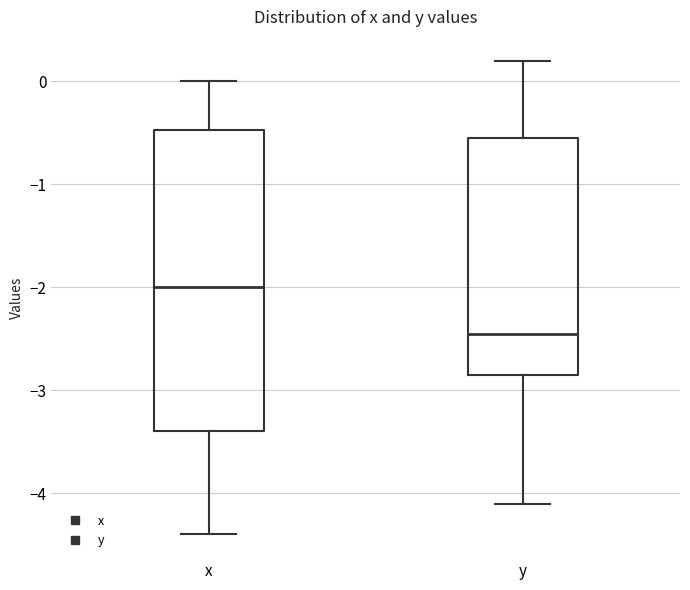

Where does the upper whisker of the box for x end on the y-axis? The values are not printed on the chart, so give them approximately, as read against the axis.

0.0